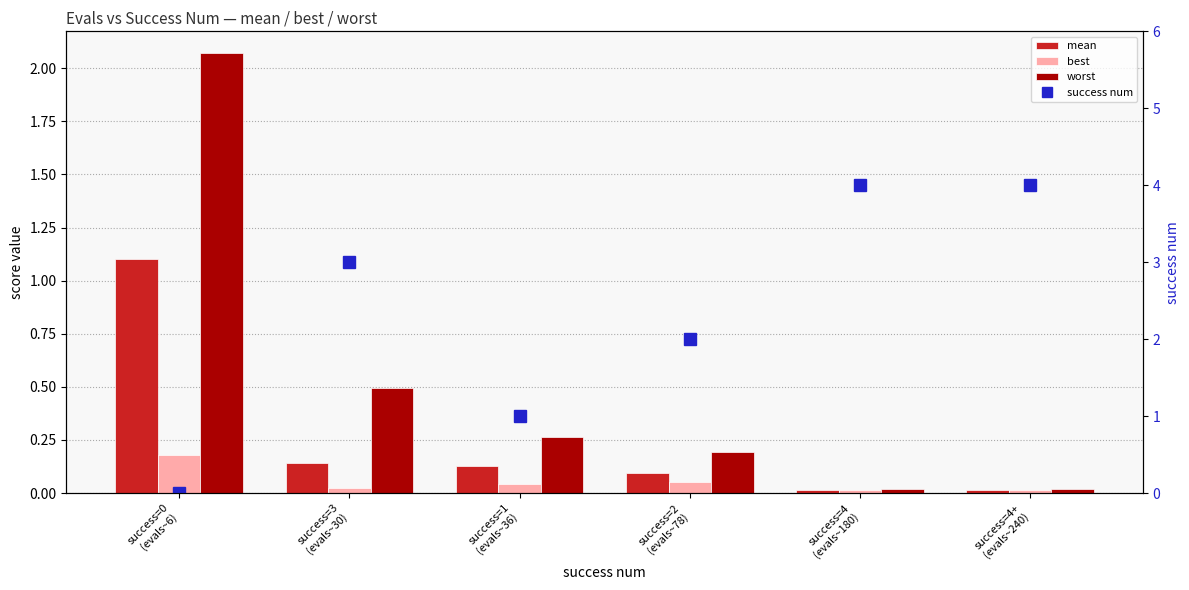

How many values in success num are above zero?

5